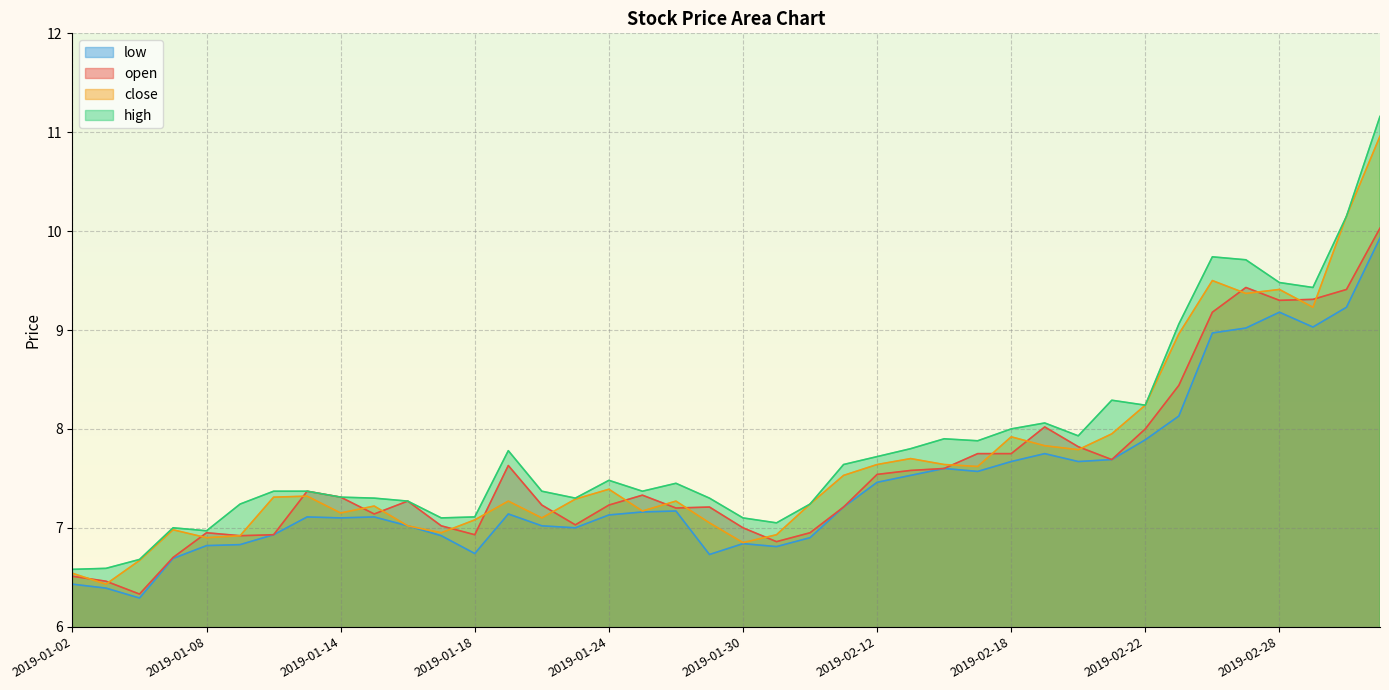

Which series changed the most between 2019-01-18 and 2019-02-20?

low